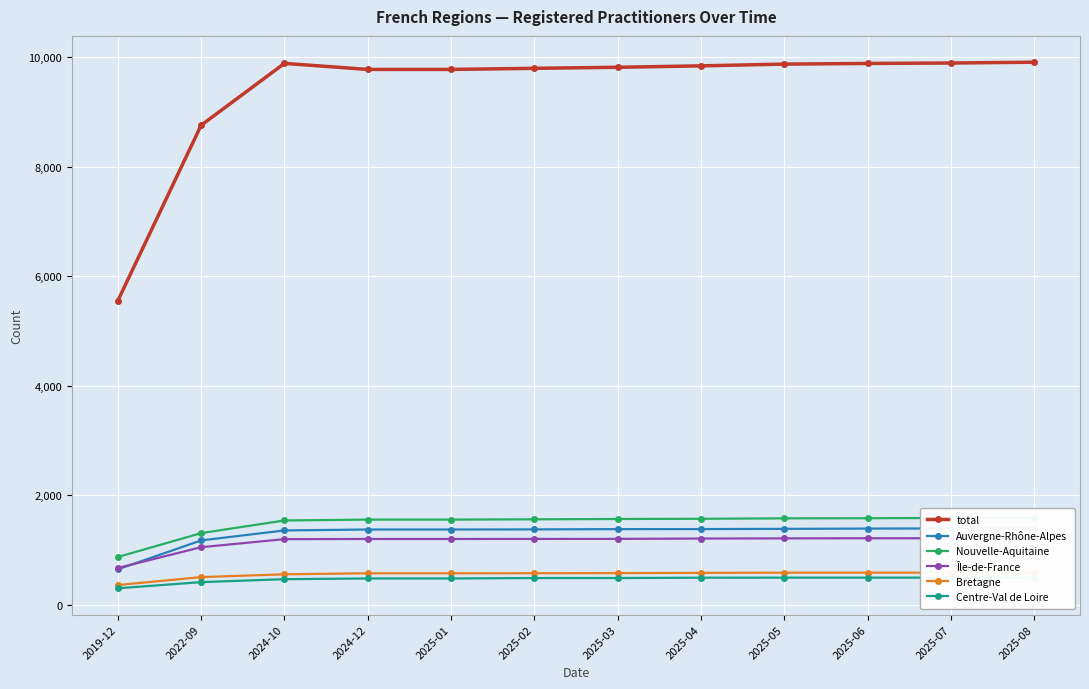

True or false: total has more than 0 points higher than both neighbors.

True